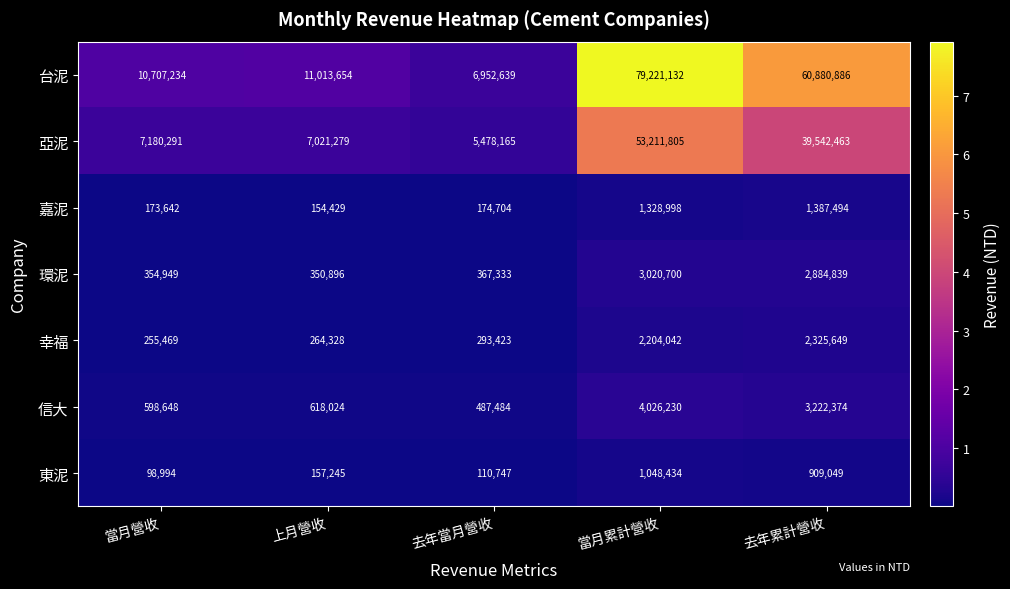

Rank the series at 去年當月營收 from highest to lowest value.

台泥, 亞泥, 信大, 環泥, 幸福, 嘉泥, 東泥